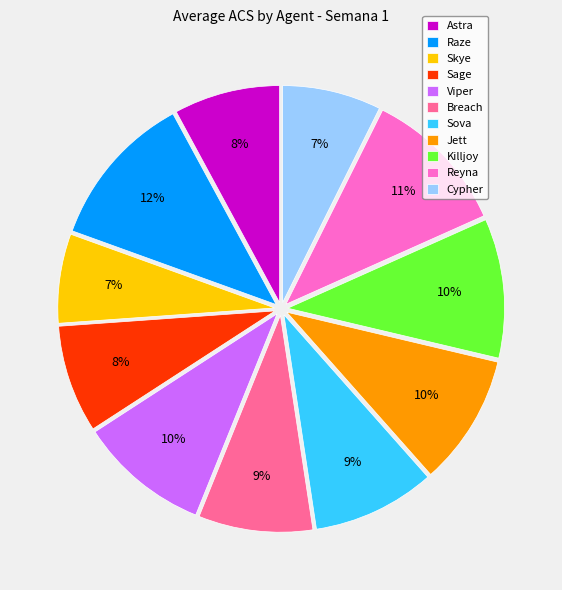

The Cypher slice represents 7% of the pie. True or false?

True